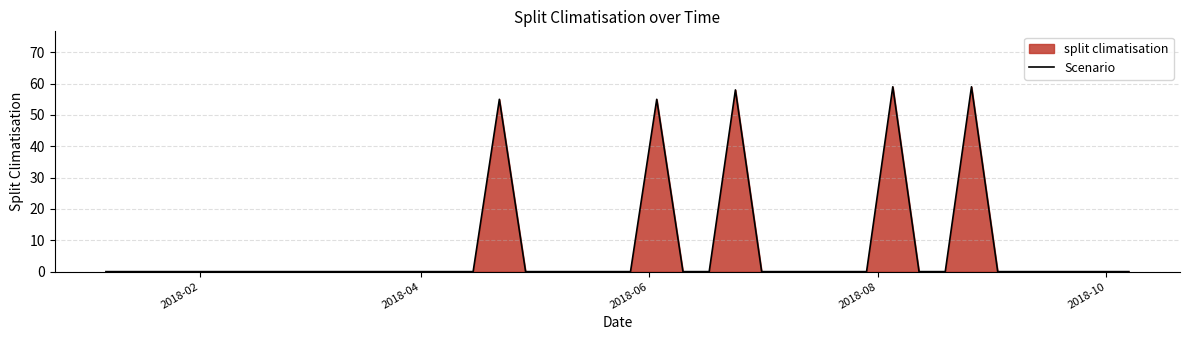

What is the greatest value displayed?

59